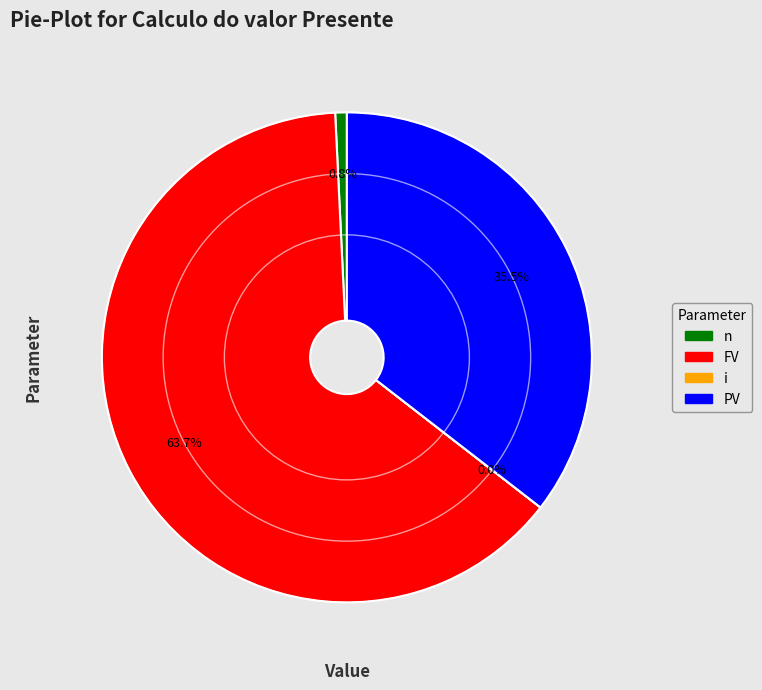

Does n account for over 50% of the chart?

No